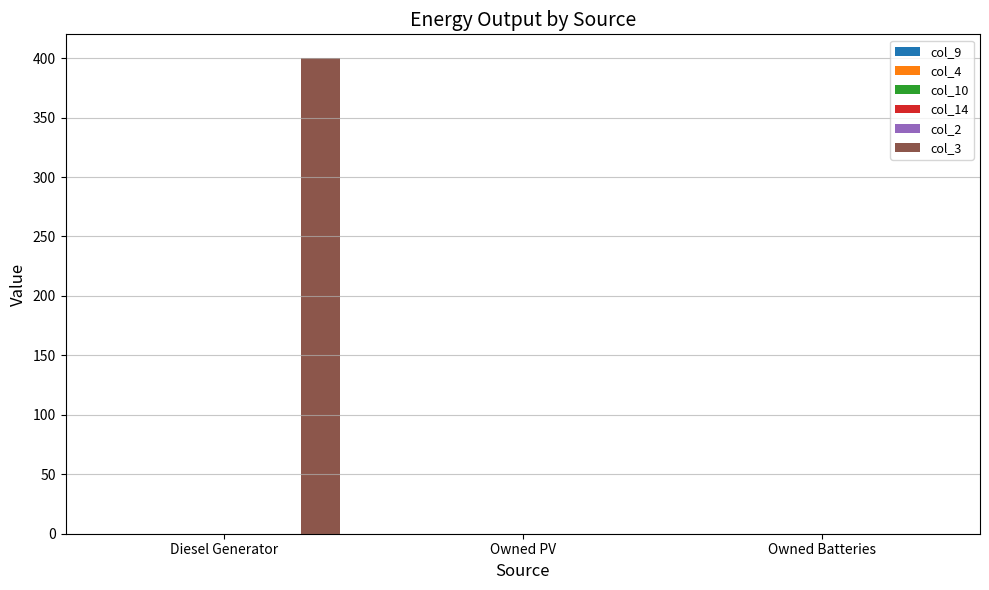

At which label is col_4 closest to 0?

Diesel Generator